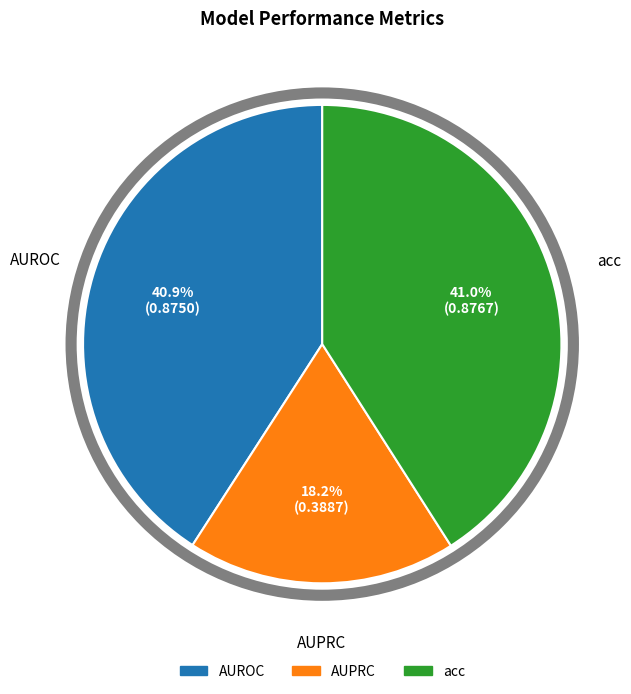

To the nearest percent, what is the average slice percentage?

33%